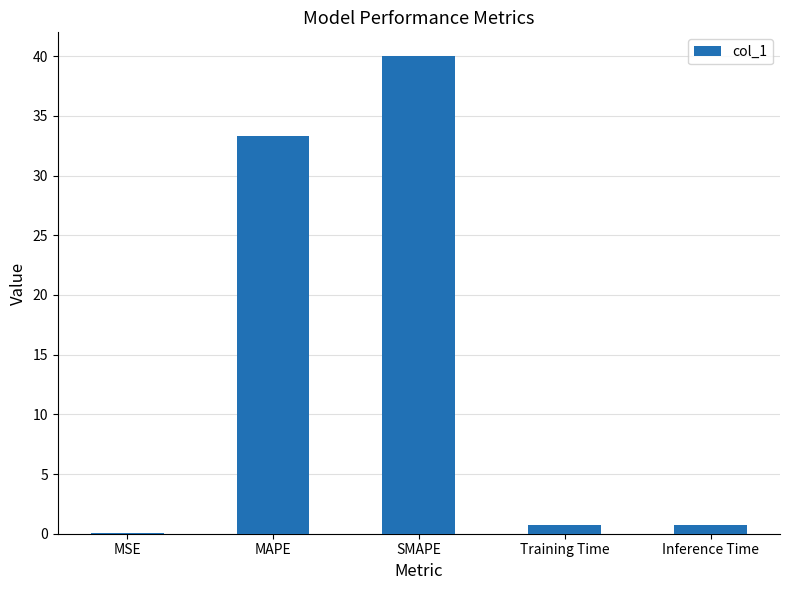

The chart shows a value of 0.8 at Inference Time. True or false?

True